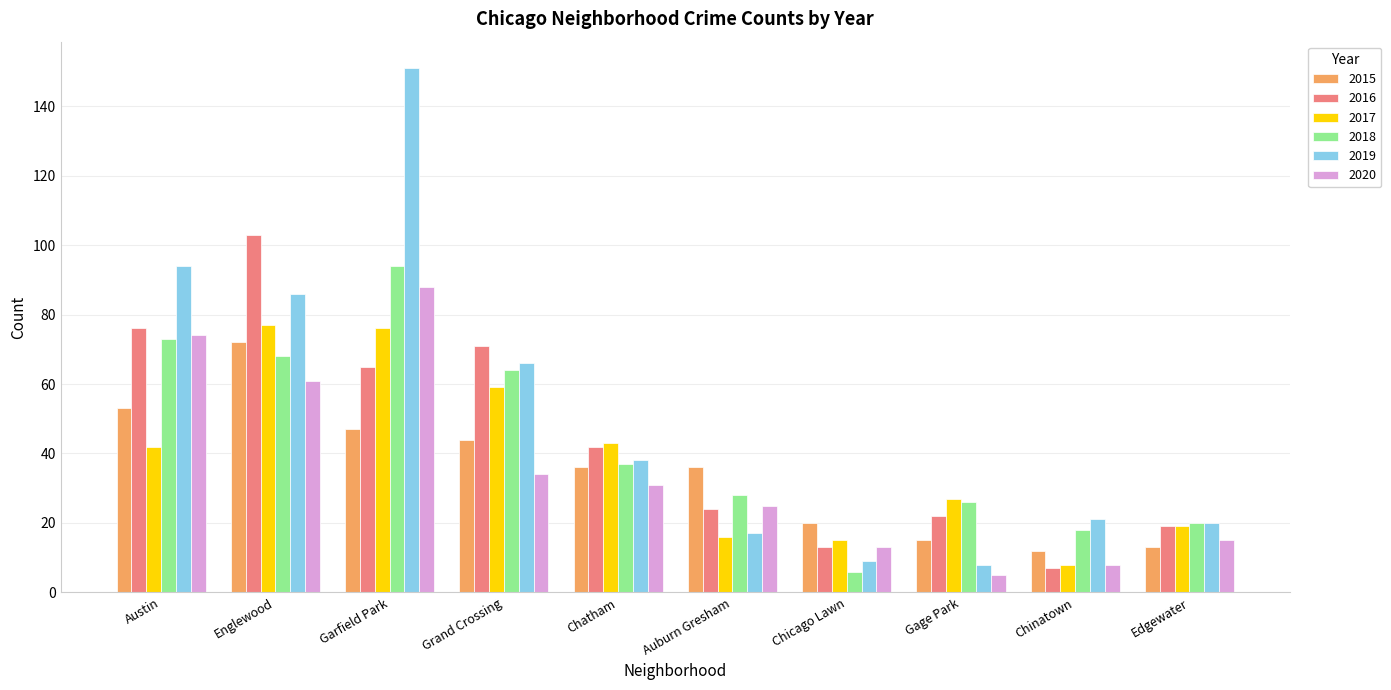

Read the 2020 value at Austin.

74